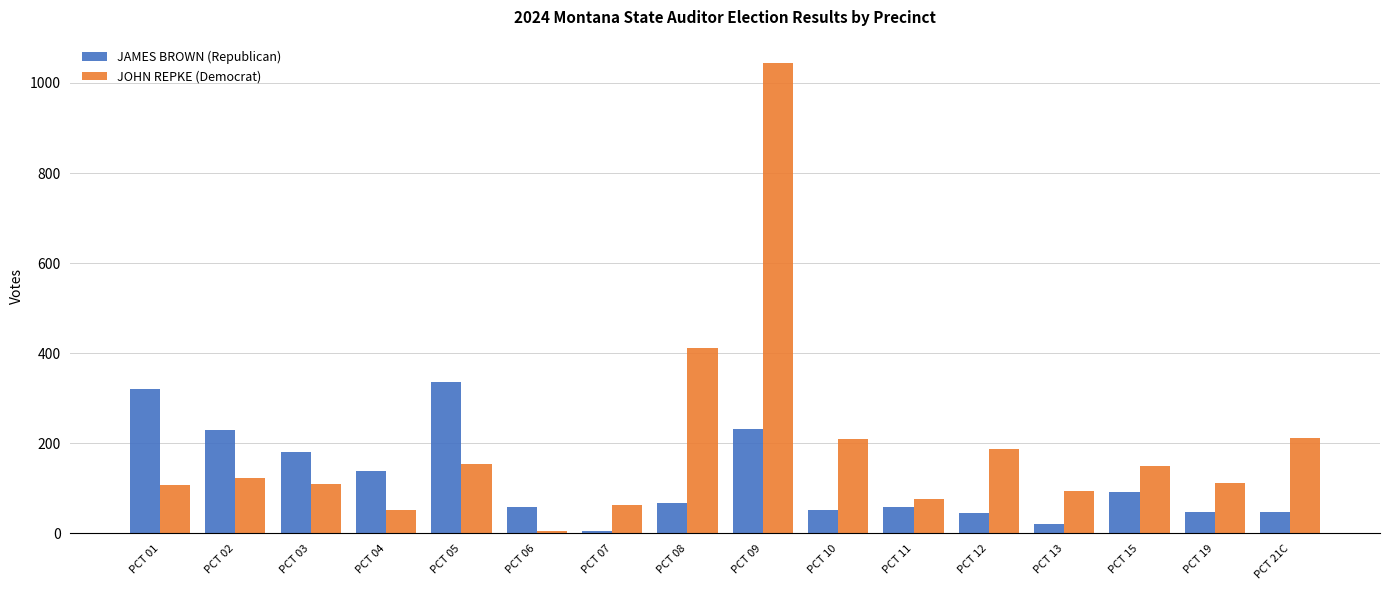

The value of JOHN REPKE (Democrat) at PCT 03 is 27. True or false?

False